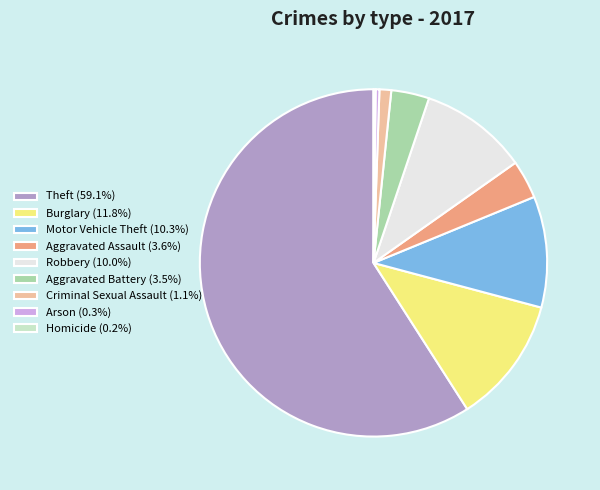

Is Theft (59.1%) the majority of the pie?

Yes